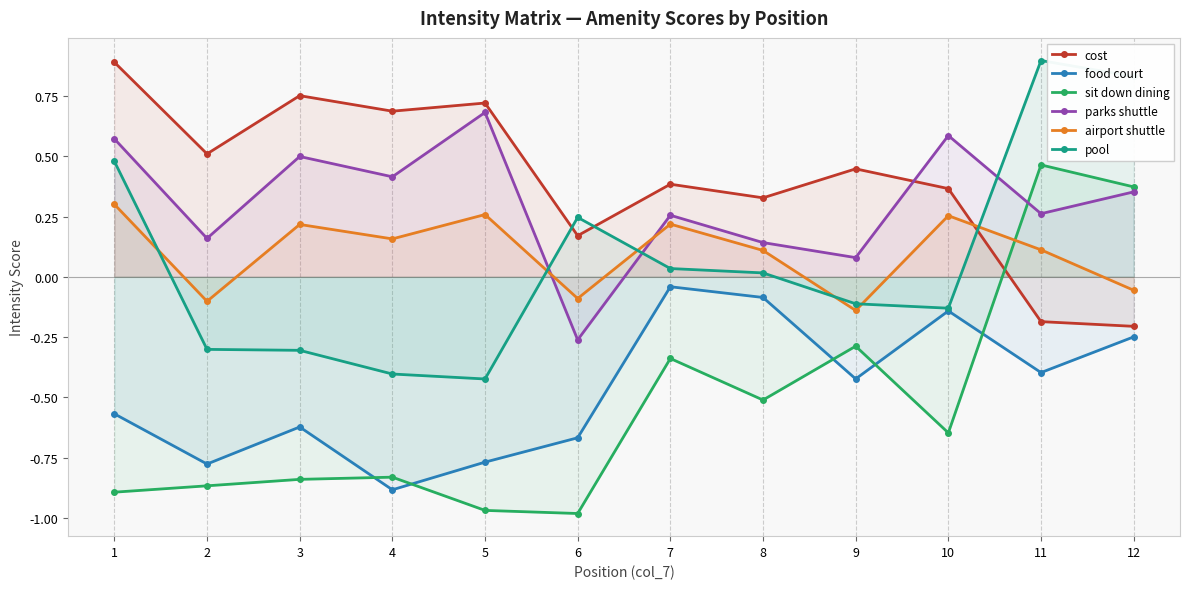

How many interior local peaks does the airport shuttle series have?

4